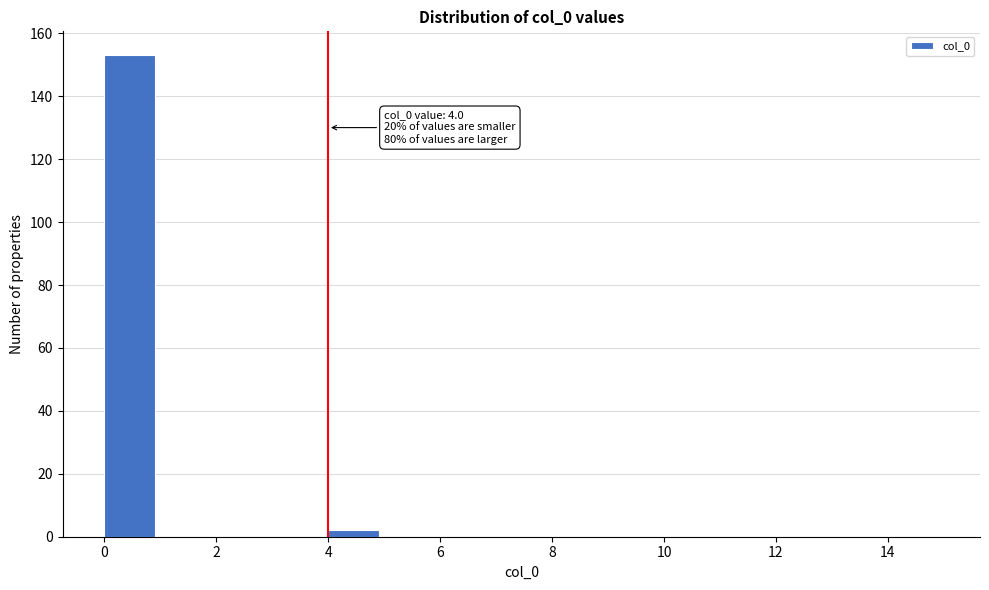

Which range on the x-axis has the tallest bar?

0 to 1